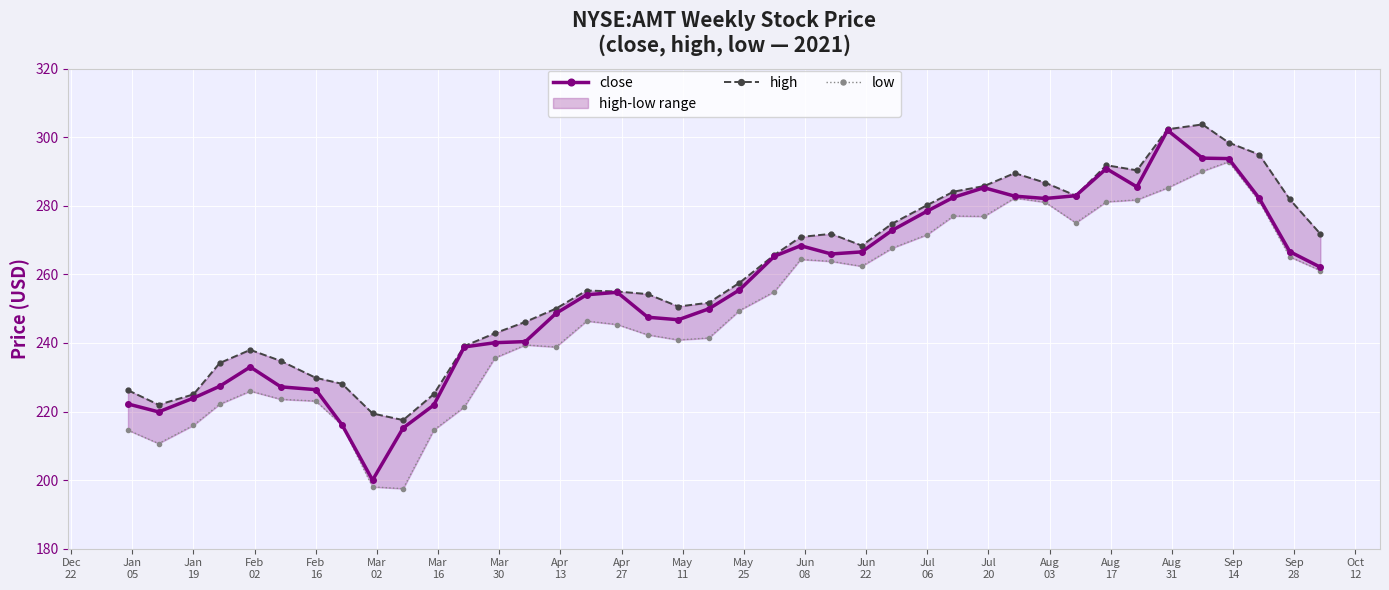

What is the minimum value for close?

200.0